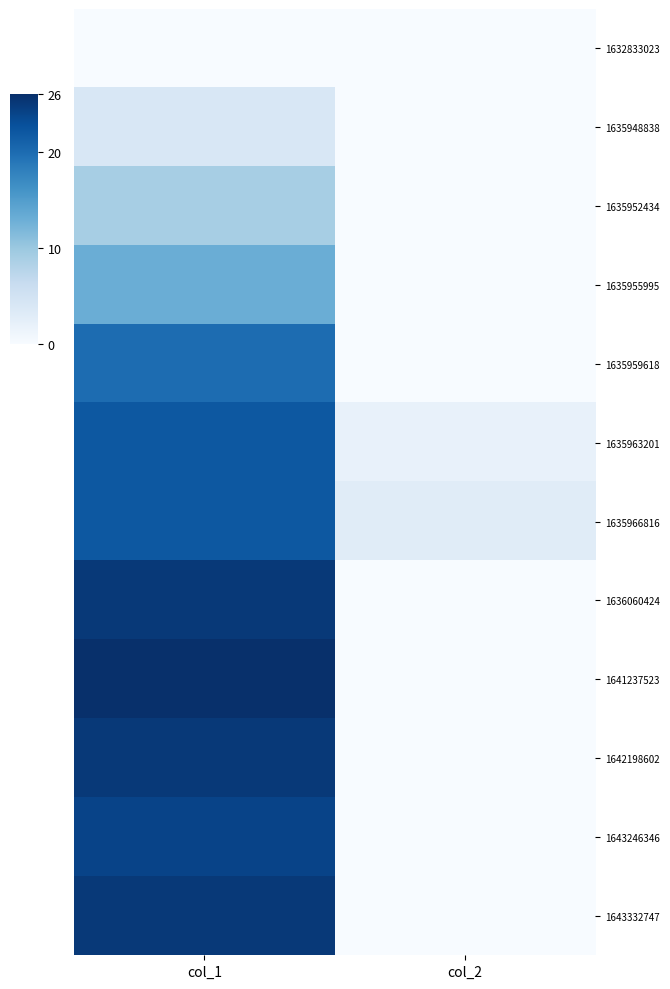

Reading right to left, transcribe all the data shown in this chart.

1632833023: col_2=0	col_1=0
1635948838: col_2=0	col_1=4
1635952434: col_2=0	col_1=9
1635955995: col_2=0	col_1=13
1635959618: col_2=0	col_1=20
1635963201: col_2=2	col_1=22
1635966816: col_2=3	col_1=22
1636060424: col_2=0	col_1=25
1641237523: col_2=0	col_1=26
1642198602: col_2=0	col_1=25
1643246346: col_2=0	col_1=24
1643332747: col_2=0	col_1=25